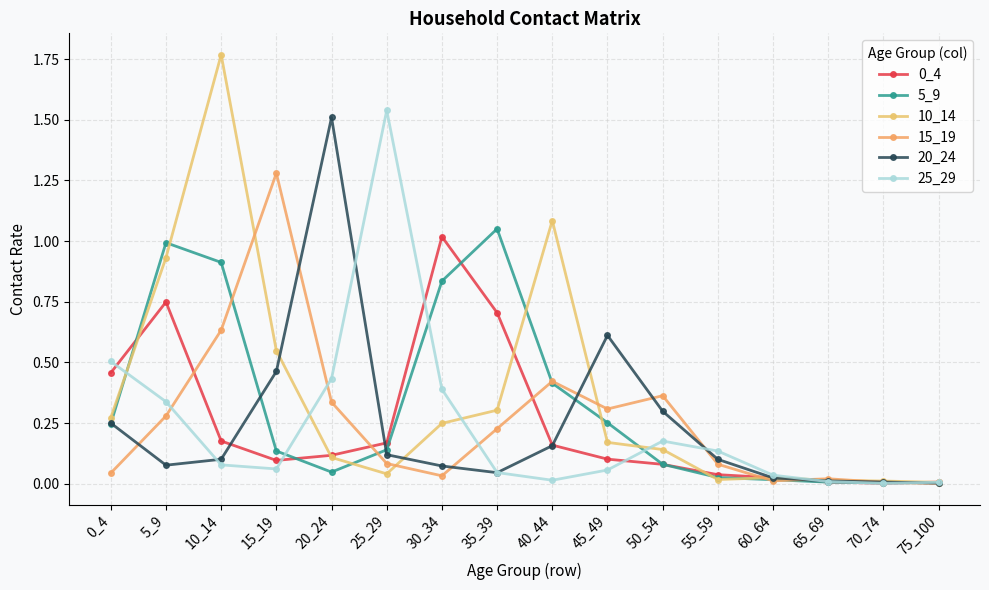

Between which two adjacent categories do 15_19 and 0_4 first intersect?

5_9 and 10_14